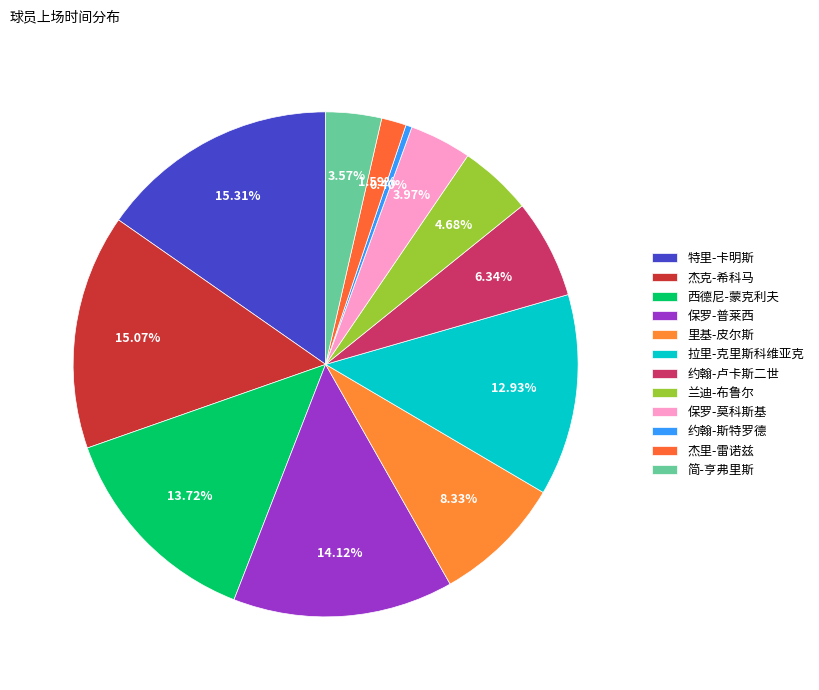

What is the ratio of the value at 保罗-莫科斯基 to the value at 约翰-斯特罗德?

10.0